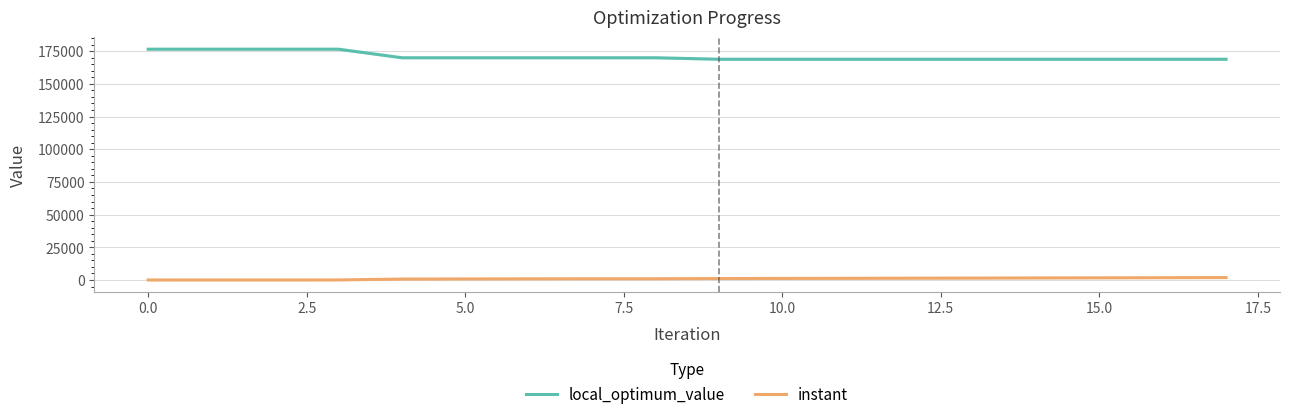

How many positive values does the instant series have?

17